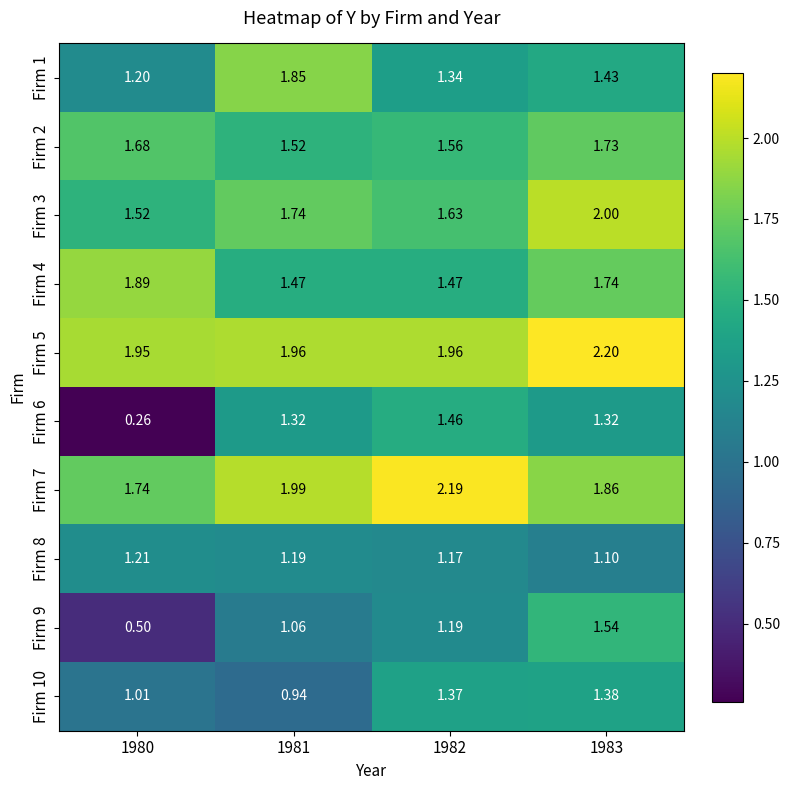

Rank the series at 1981 from highest to lowest value.

Firm 7, Firm 5, Firm 1, Firm 3, Firm 2, Firm 4, Firm 6, Firm 8, Firm 9, Firm 10